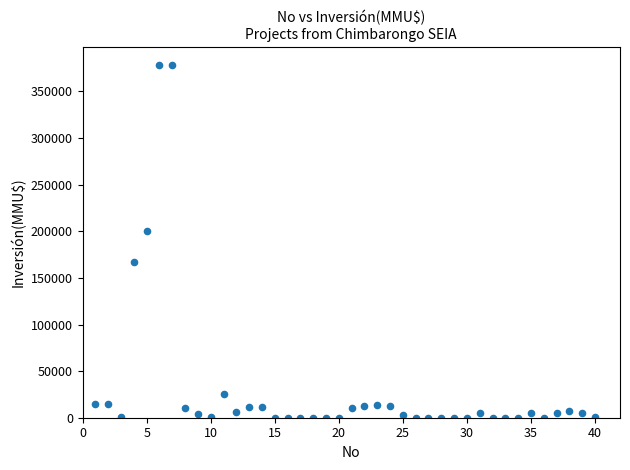

What Y value in the scatter plot is closest to 189436?

200000